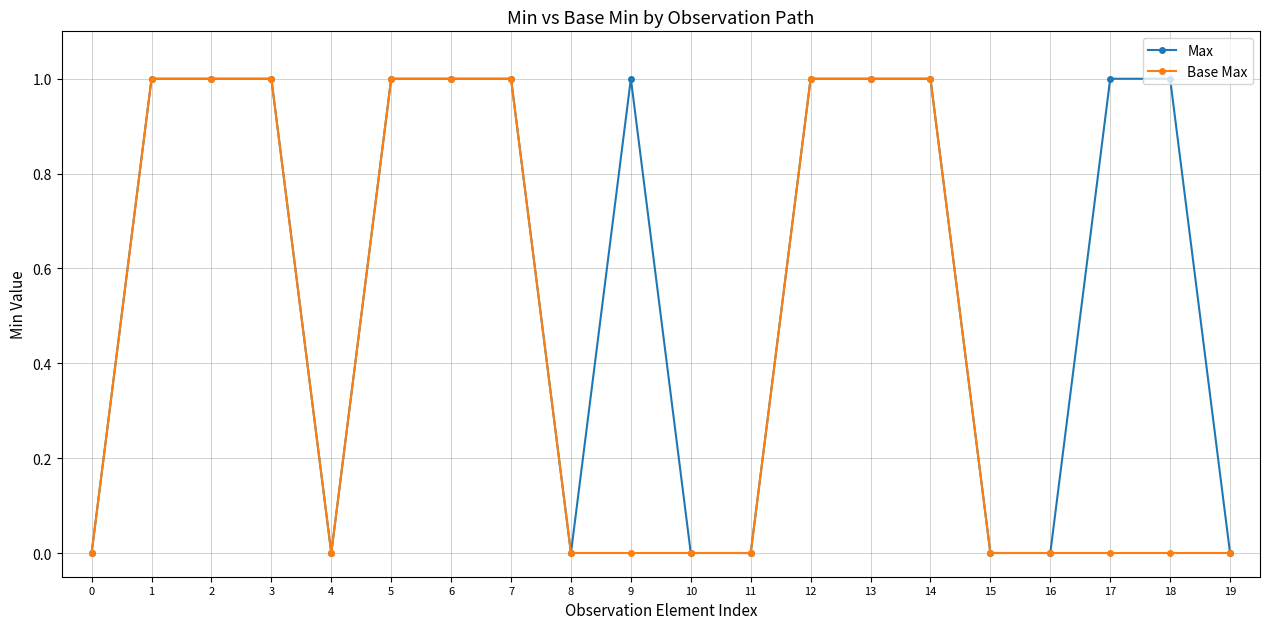

What is the difference between the highest and lowest values at 17?

1